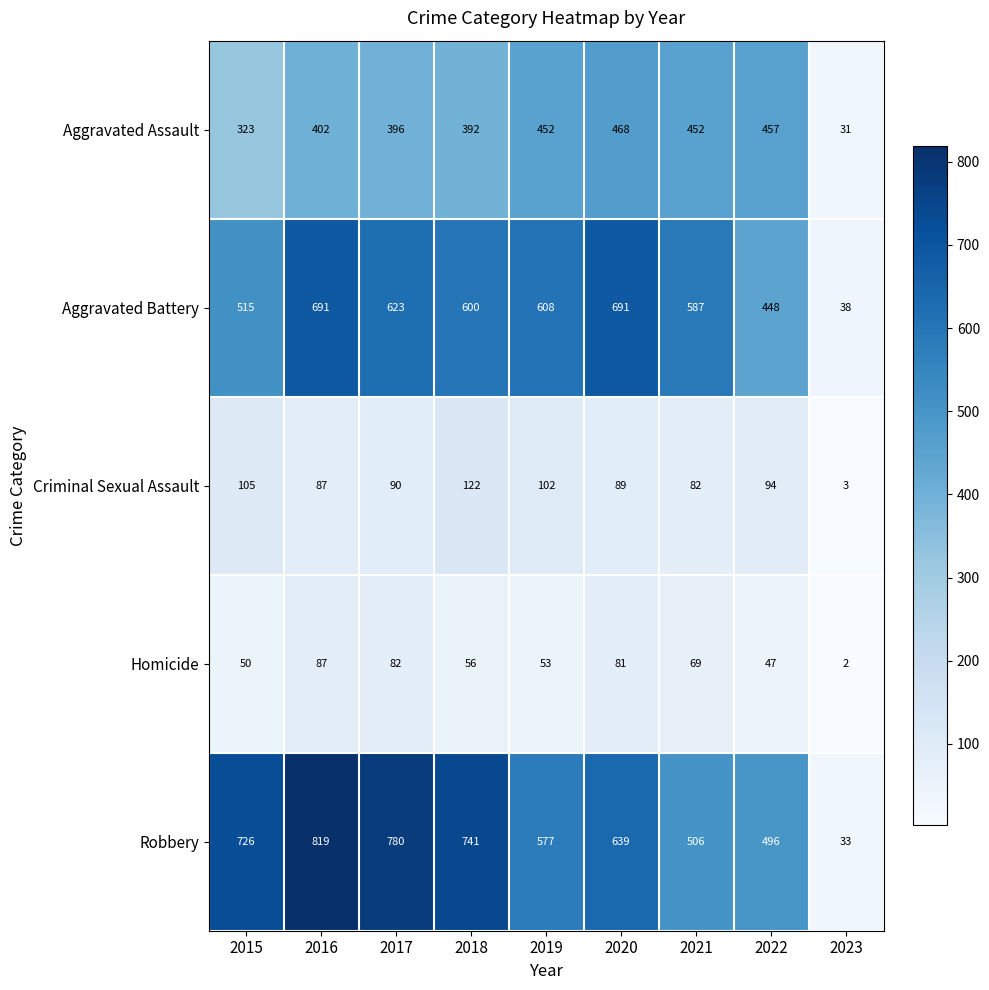

The value of Aggravated Battery at 2015 is 515. True or false?

True